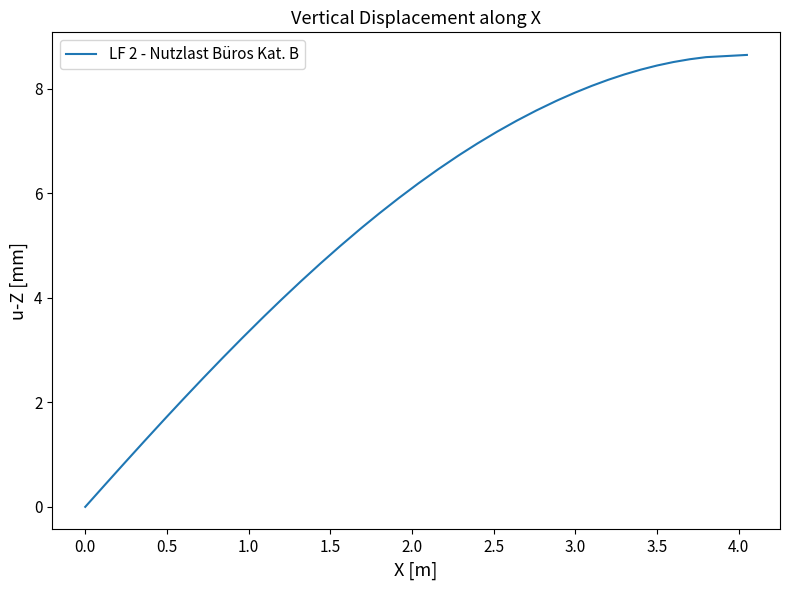

What is the maximum value shown in the chart?

8.6